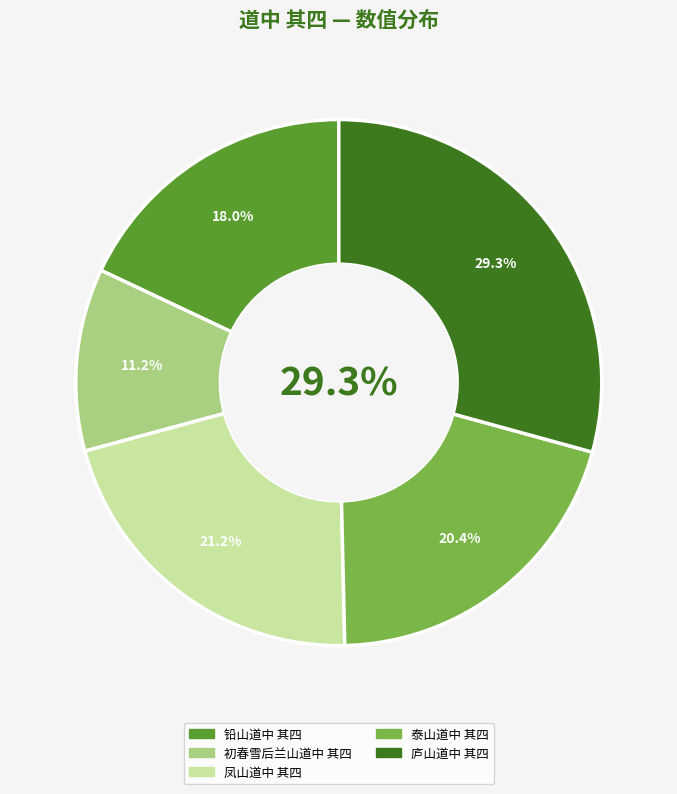

Approximately how many times larger is the value at 凤山道中 其四 compared to 初春雪后兰山道中 其四?

1.9